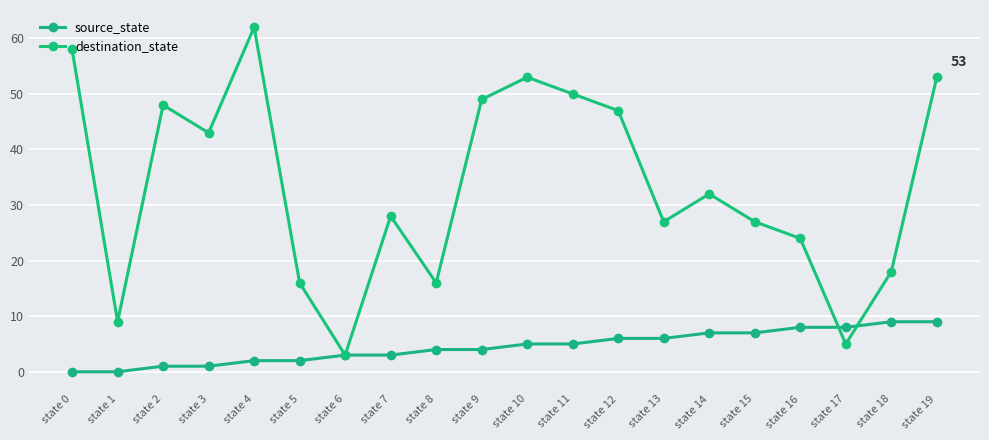

Rank the series at state 12 from lowest to highest value.

source_state, destination_state